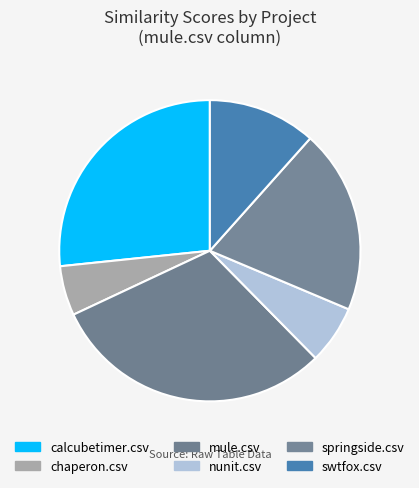

How many slices are in this pie chart?

6